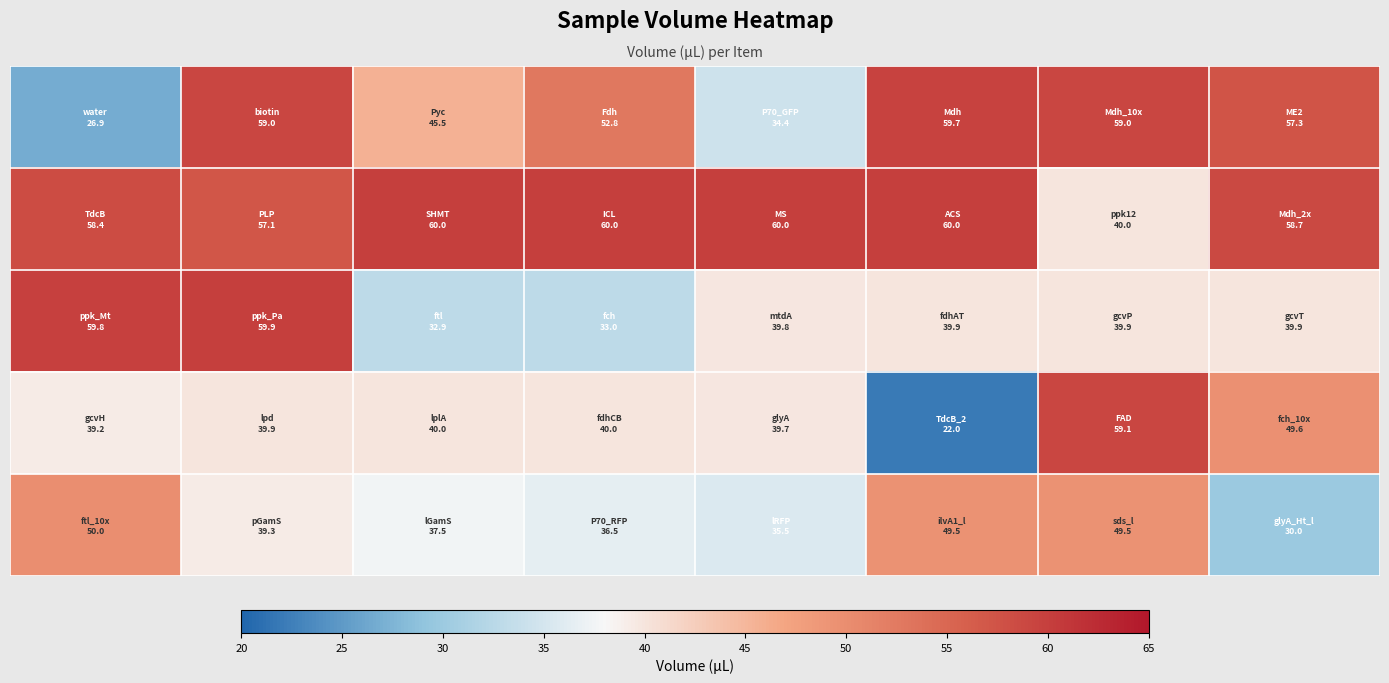

How many data points does each series have?

8